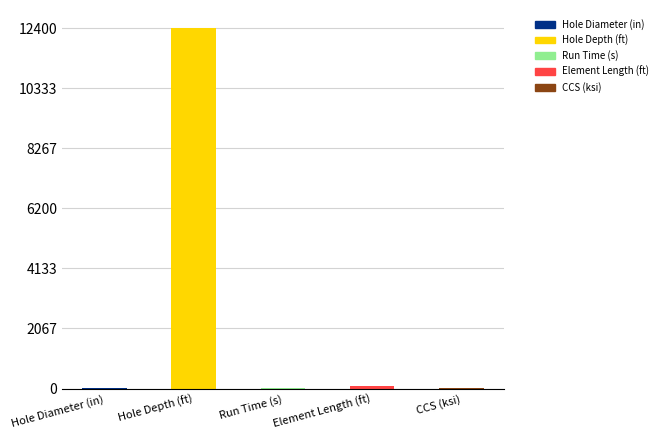

Which label corresponds to the largest value in the chart?

Hole Depth (ft)